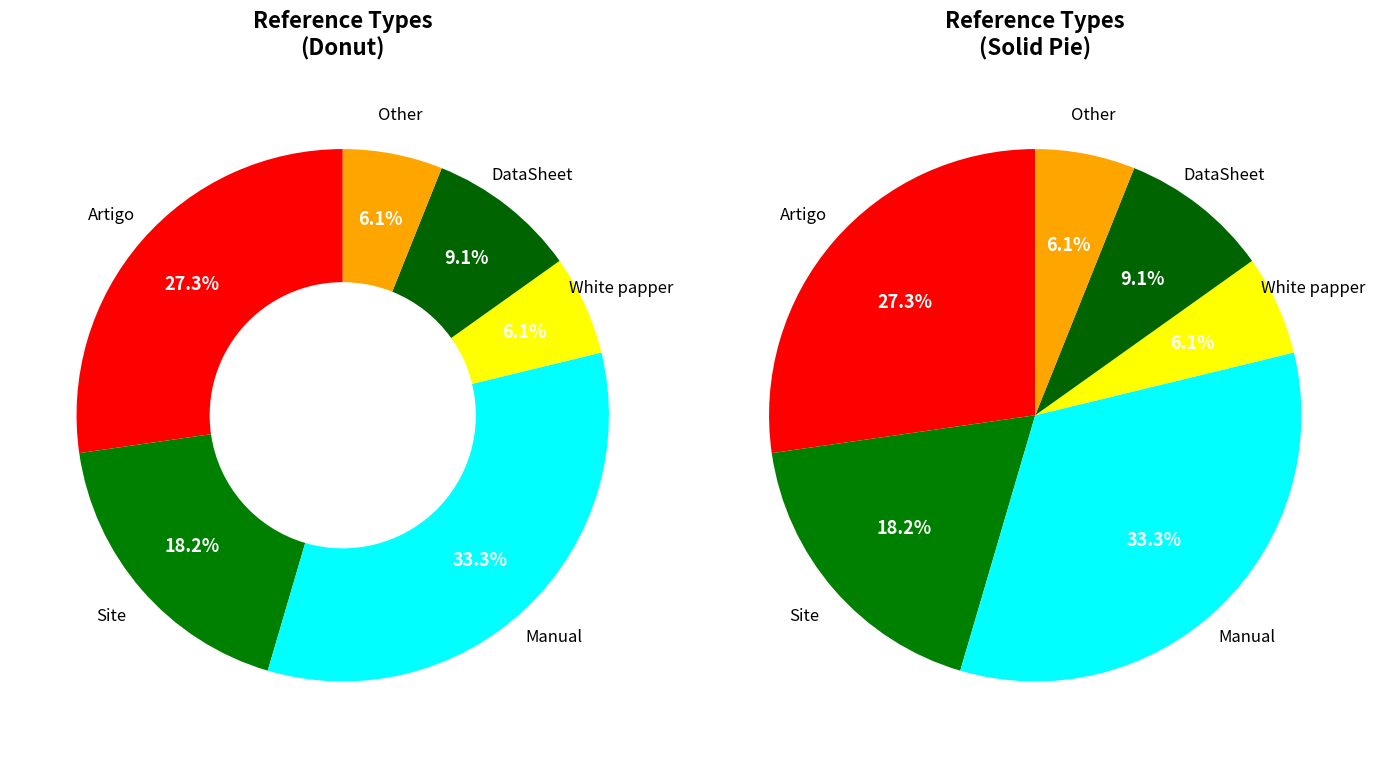

Which category has the biggest portion of the pie?

Manual